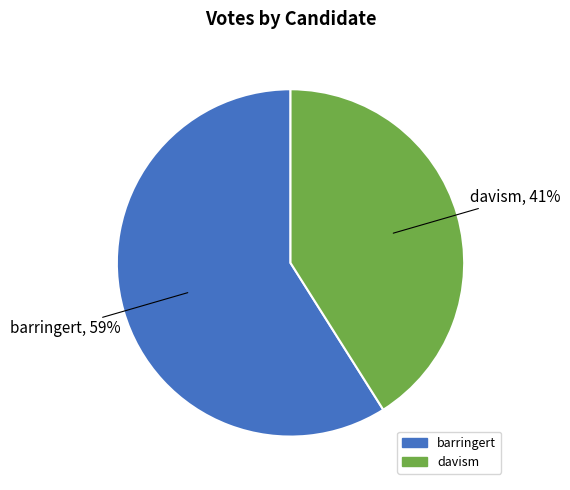

Which slice is the largest?

barringert